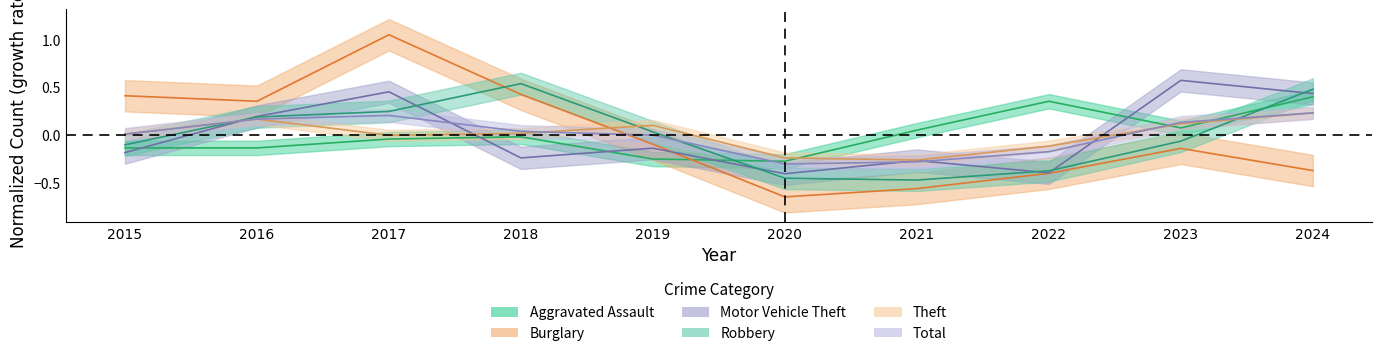

What is the sum of the Theft values at 2022 and 2024?

0.1